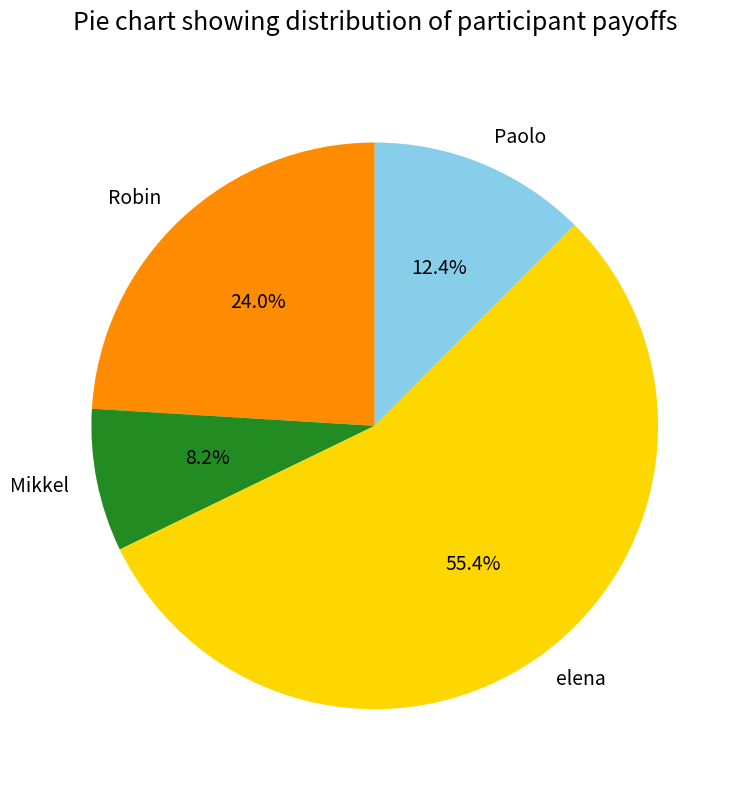

How many segments does this pie chart have?

4